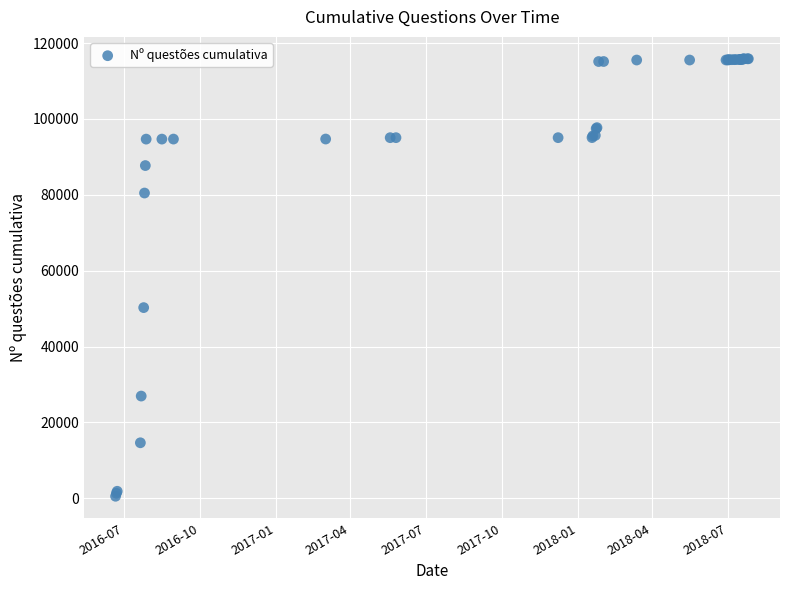

What Y value in the scatter plot is closest to 58206?

50273